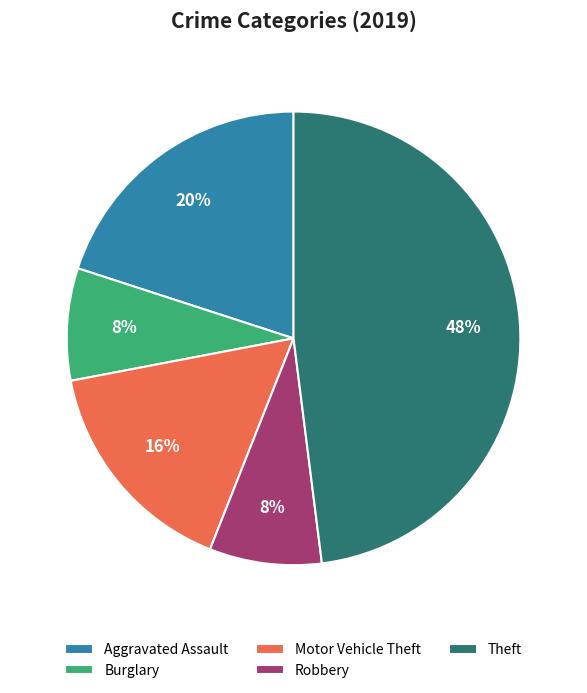

Approximately how many times larger is the value at Aggravated Assault compared to Theft?

0.4